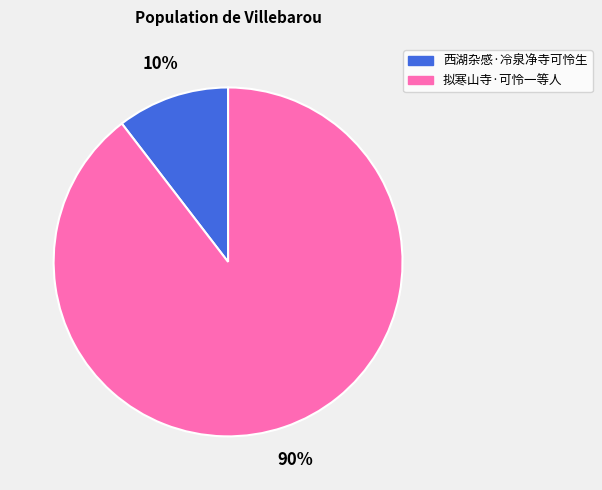

Which has a higher value, 拟寒山寺·可怜一等人 or 西湖杂感·冷泉净寺可怜生?

拟寒山寺·可怜一等人